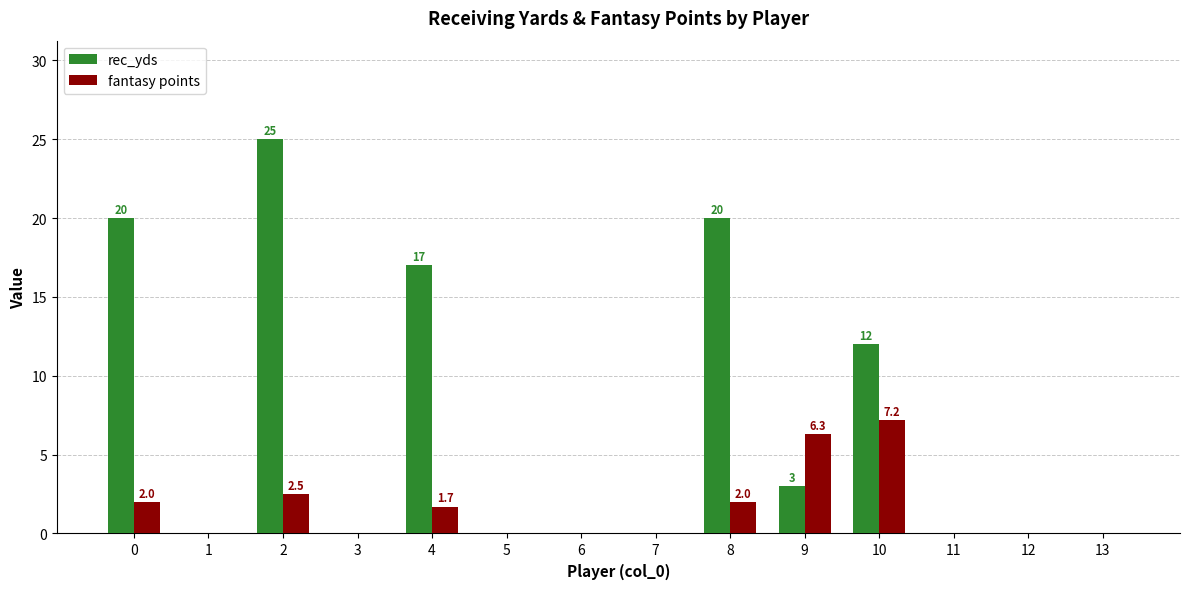

What is the highest value of the rec_yds series?

25.0